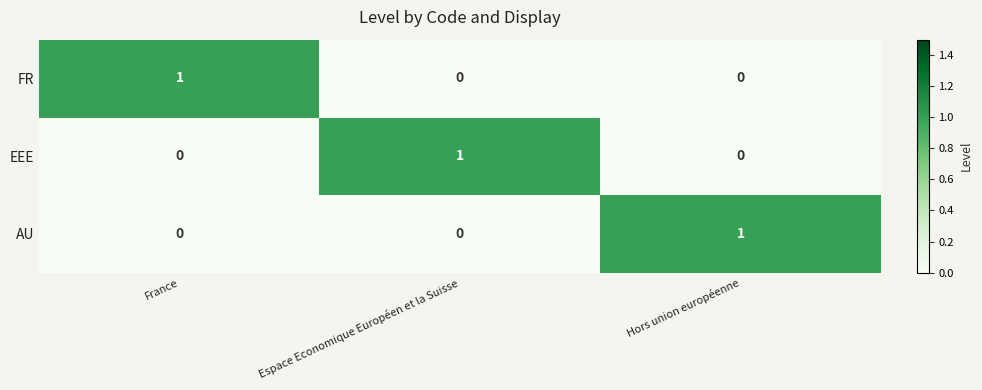

Reading left to right, list all the values displayed in this chart.

FR: France=1	Espace Economique Européen et la Suisse=0	Hors union européenne=0
EEE: France=0	Espace Economique Européen et la Suisse=1	Hors union européenne=0
AU: France=0	Espace Economique Européen et la Suisse=0	Hors union européenne=1